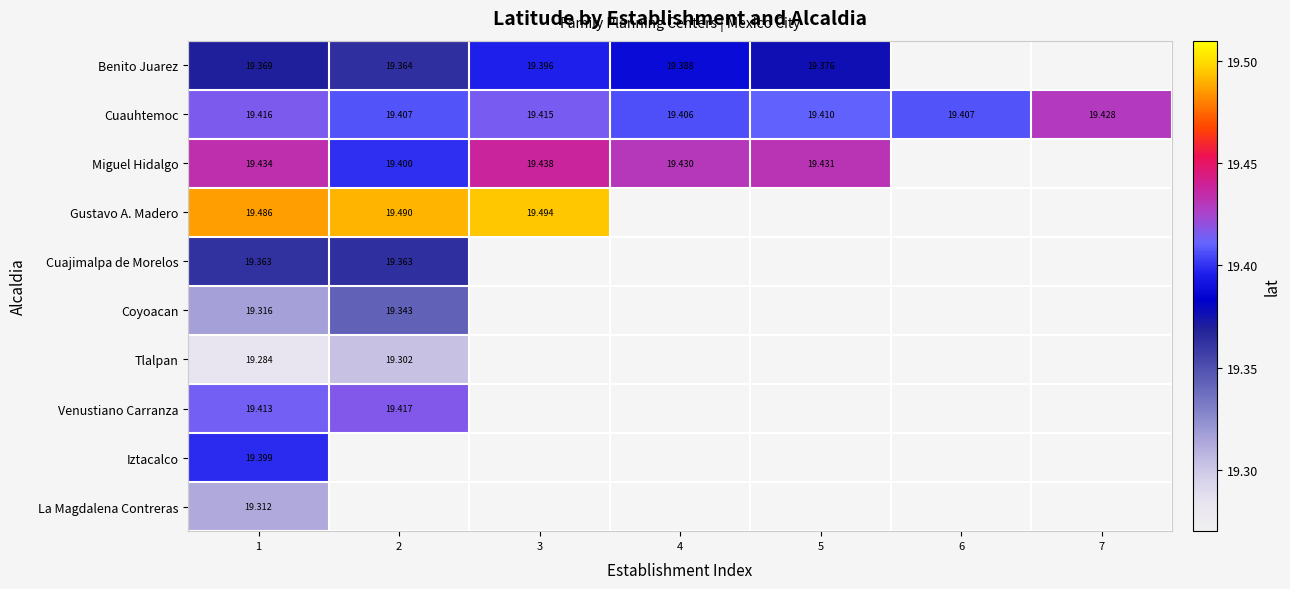

How many positive values does the Venustiano Carranza series have?

2